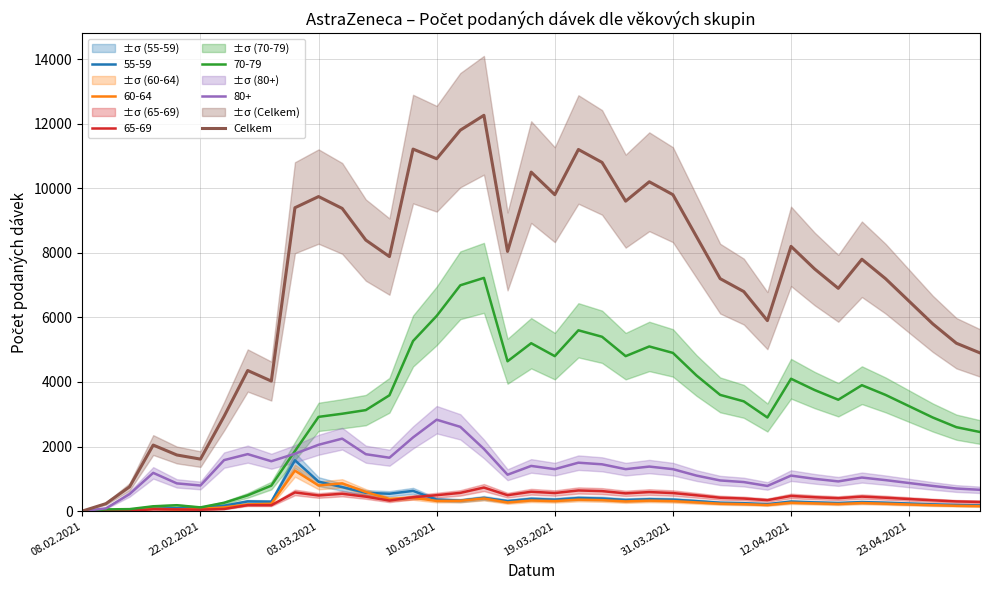

What is the difference between the second highest and minimum values?

11796